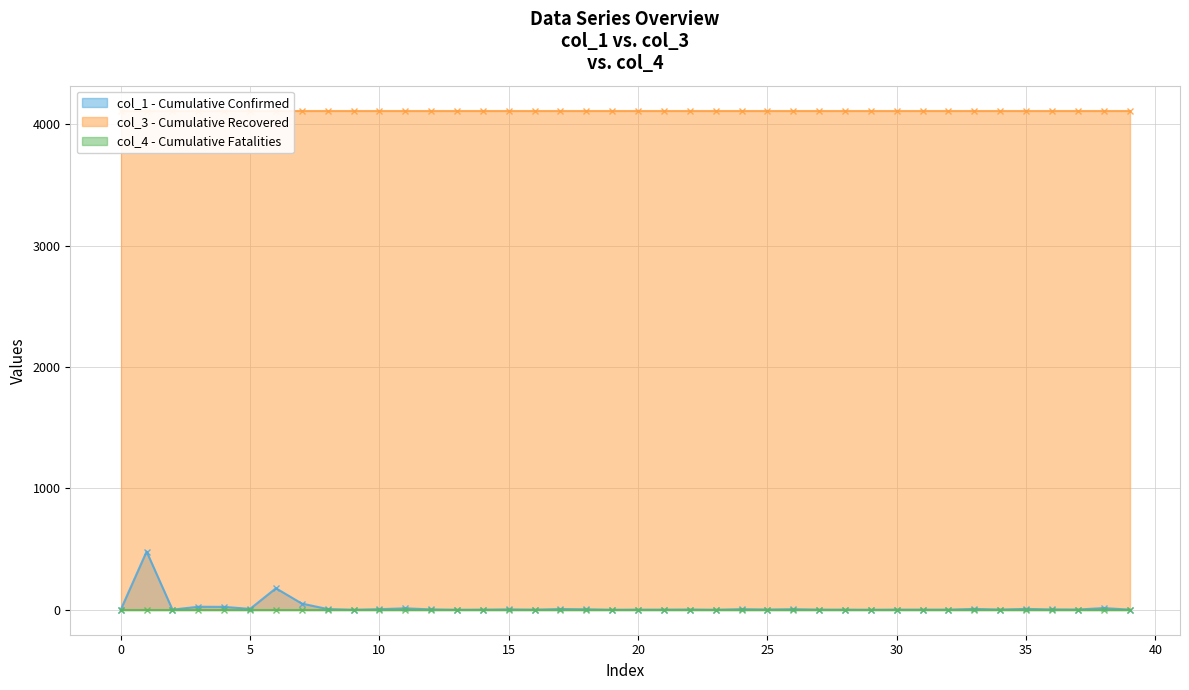

Where does the col_1 series first go above 2?

1